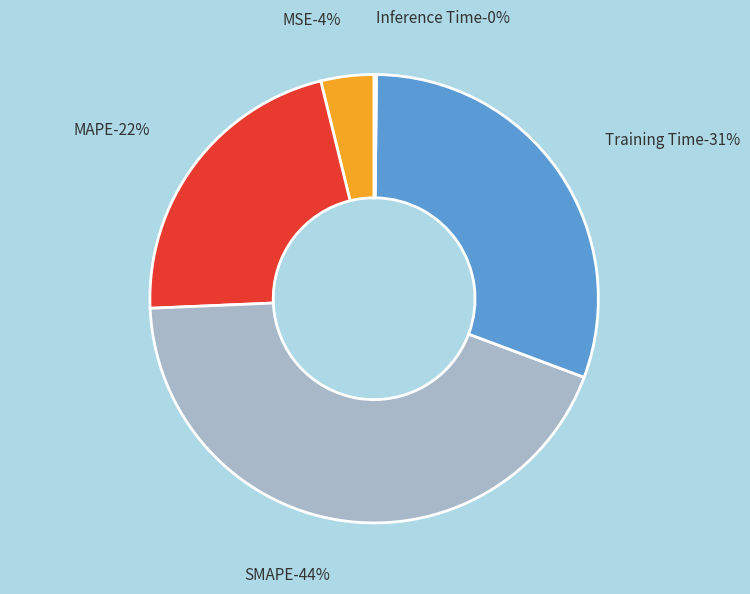

True or false: MAPE accounts for 33% of the total.

False